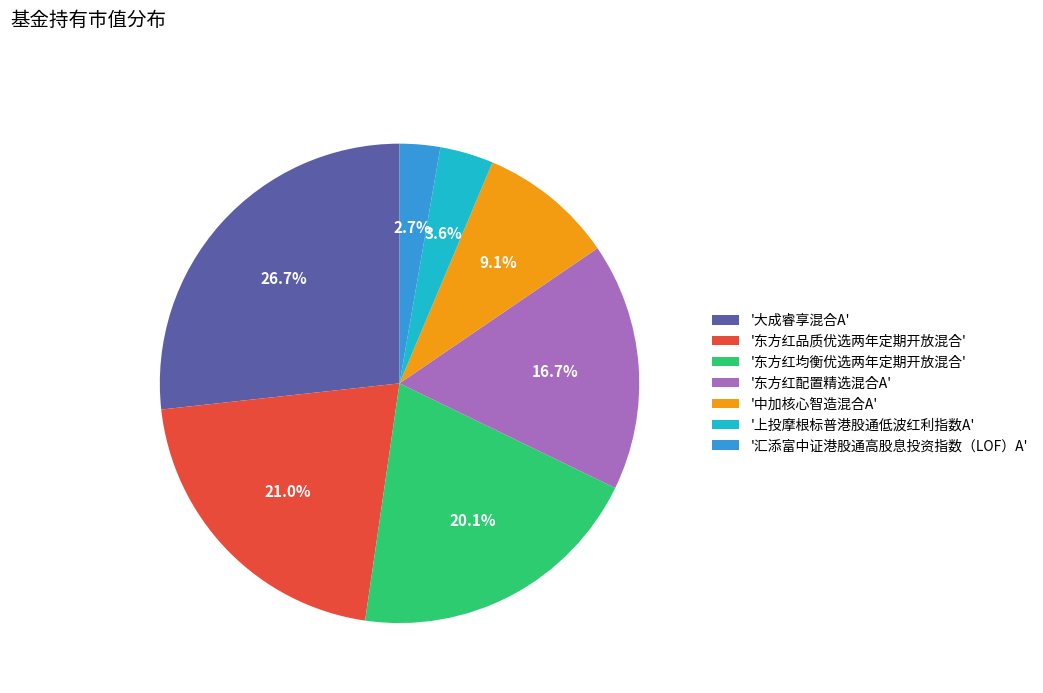

Is the sum of '中加核心智造混合A' and '上投摩根标普港股通低波红利指数A' greater than half?

No